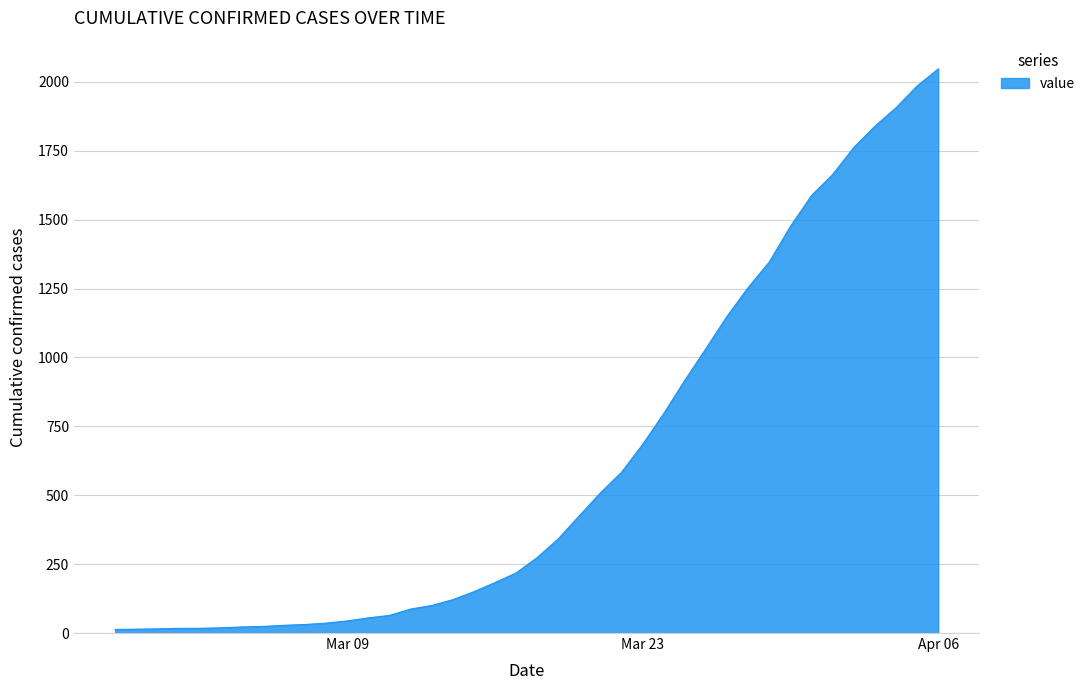

What is the greatest value displayed?

2047